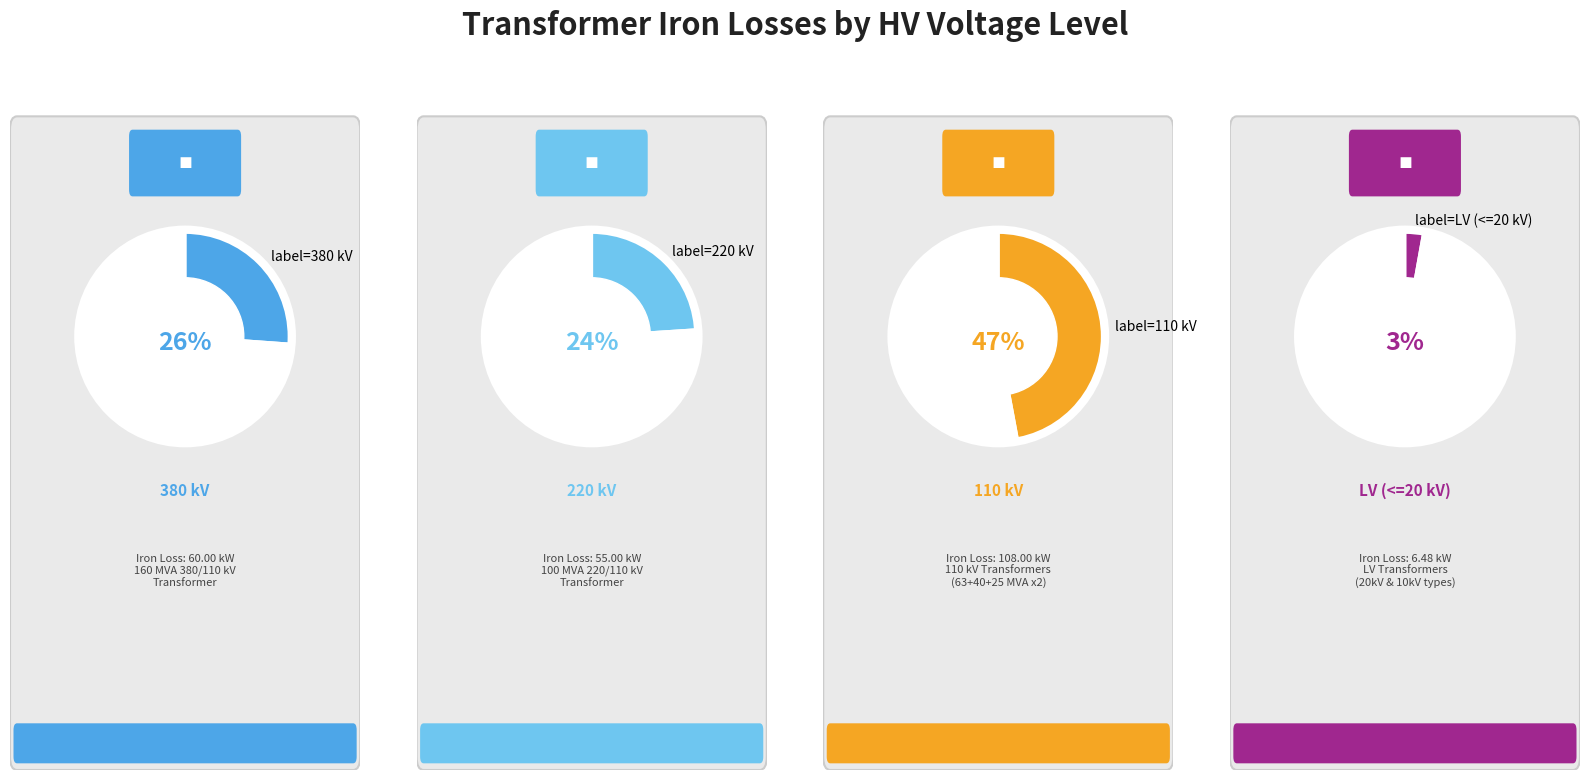

Does any single category account for the majority?

No